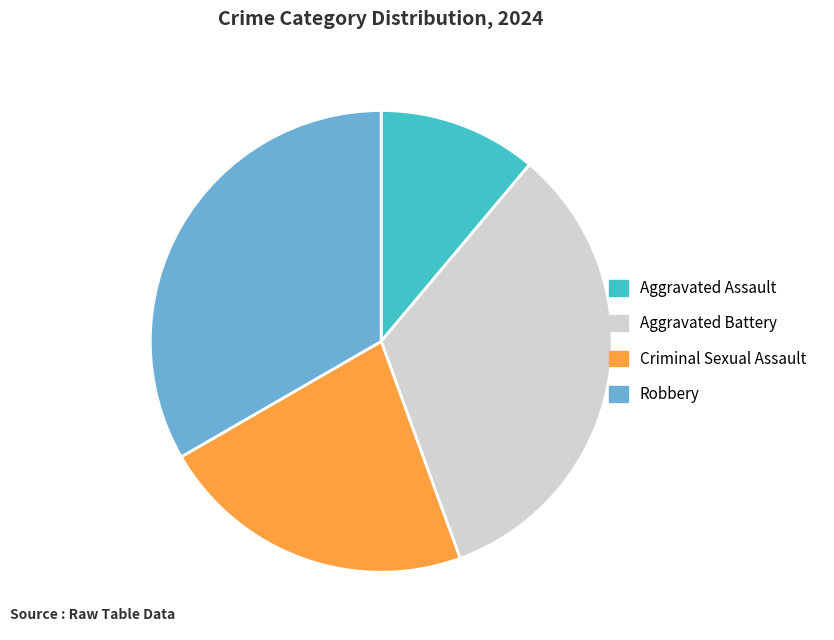

Does any single category account for the majority?

No